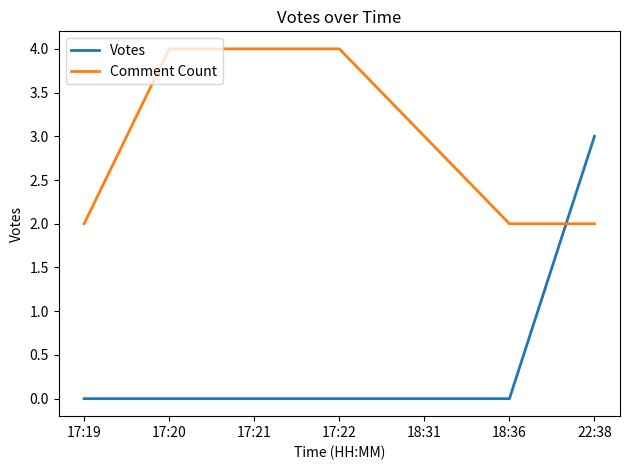

What is the approximate value of Comment Count at 17:19?

2